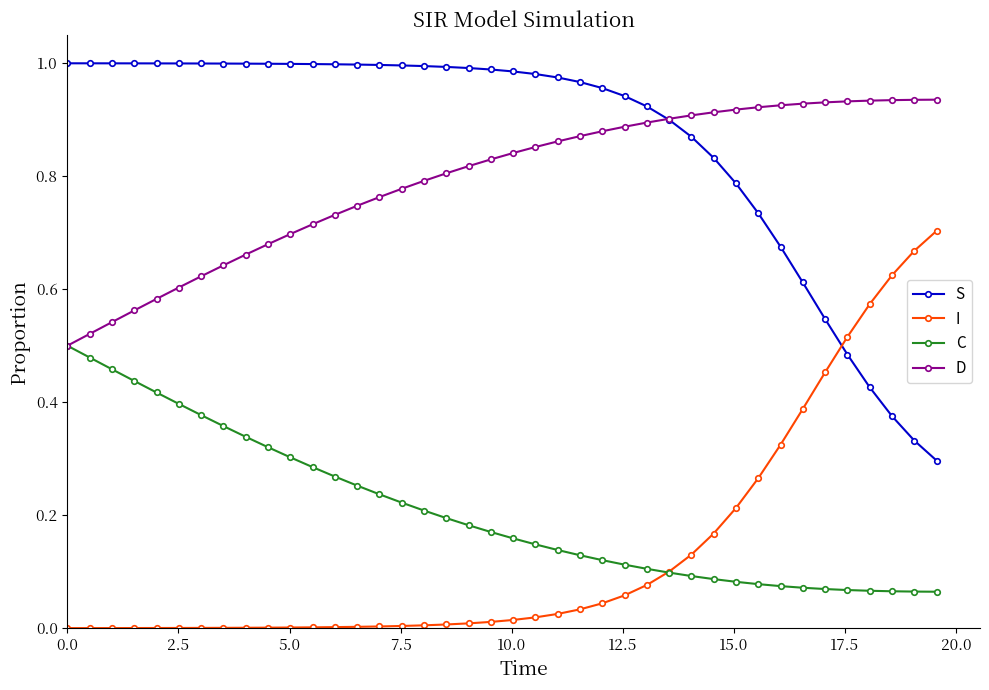

How many intersections are there between I and S?

1